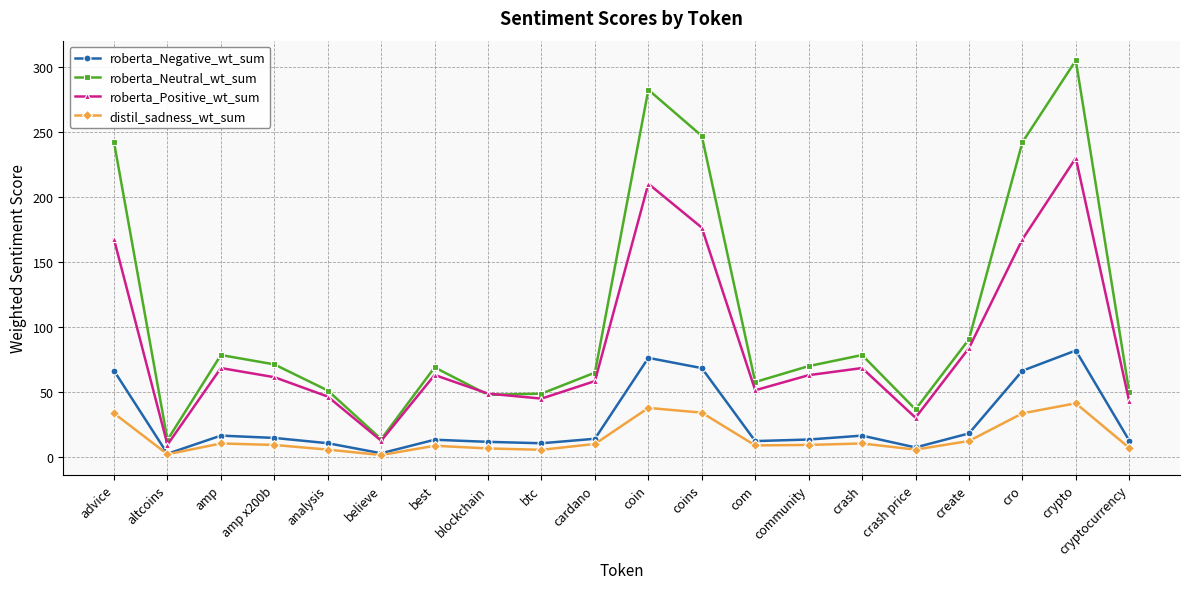

Rank the series at btc from lowest to highest value.

distil_sadness_wt_sum, roberta_Negative_wt_sum, roberta_Positive_wt_sum, roberta_Neutral_wt_sum